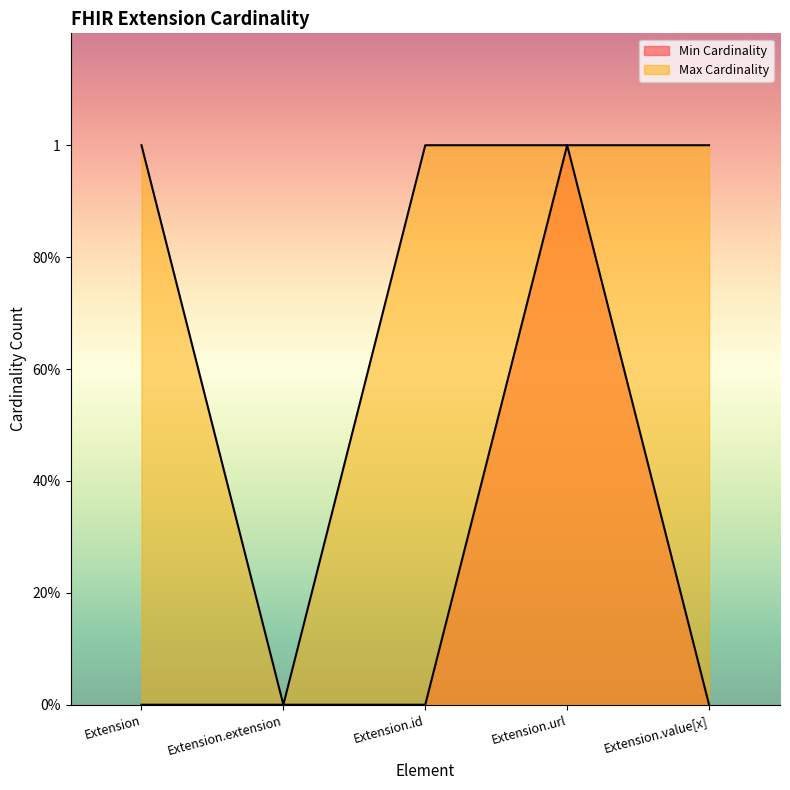

True or false: Max Cardinality and Min Cardinality cross at least once.

False